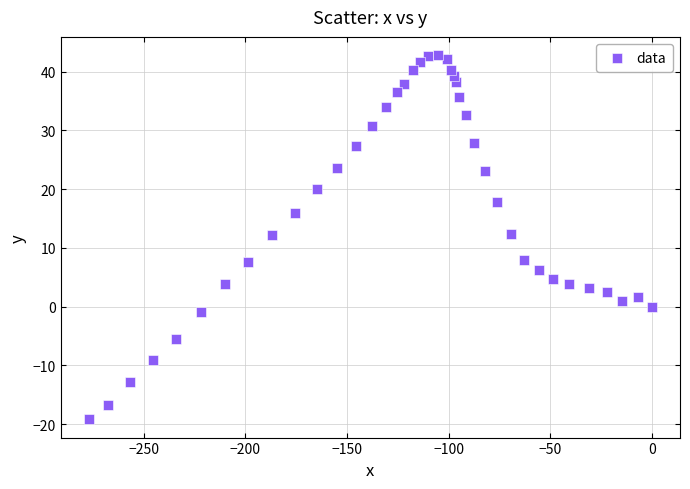

What is the range of X values (max minus min)?

277.0